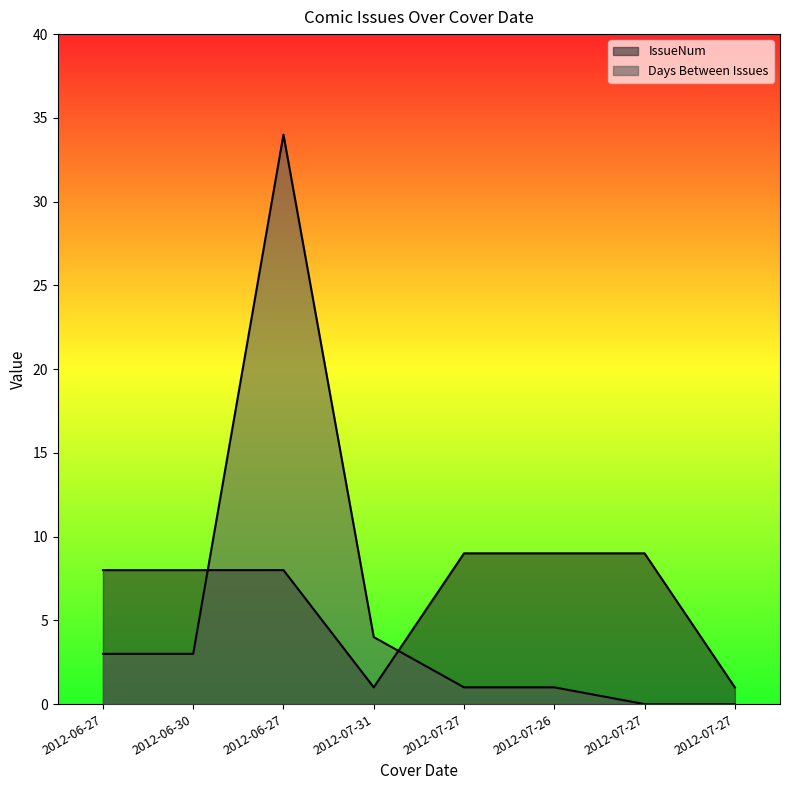

Reading left to right, transcribe all the data shown in this chart.

IssueNum: 2012-06-27=8	2012-06-30=8	2012-06-27=8	2012-07-31=1	2012-07-27=9	2012-07-26=9	2012-07-27=9	2012-07-27=1
Days Between Issues: 2012-06-27=3	2012-06-30=3	2012-06-27=34	2012-07-31=4	2012-07-27=1	2012-07-26=1	2012-07-27=0	2012-07-27=0